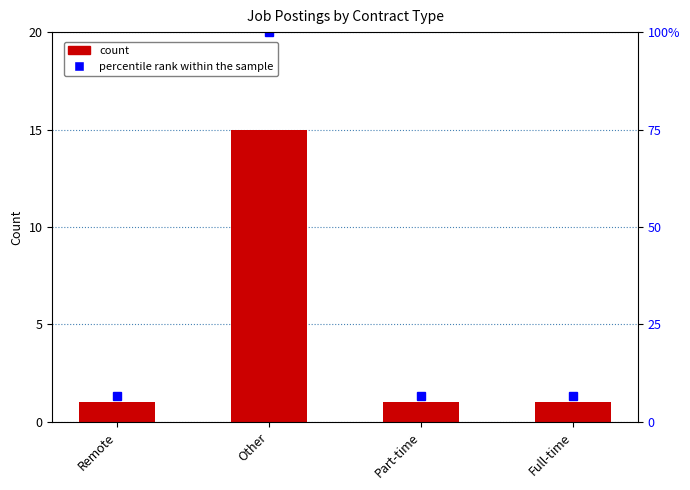

Reading right to left, what are all the values shown in this chart?

Full-time=1	Part-time=1	Other=15	Remote=1